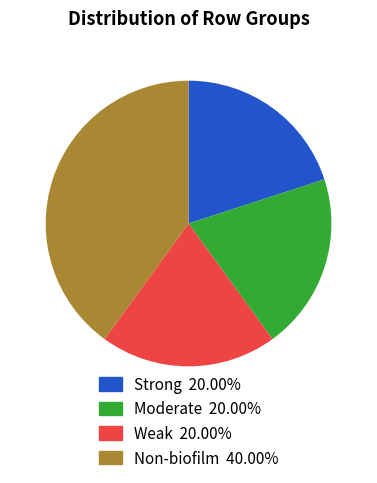

Is there any slice that represents more than half of the pie?

No